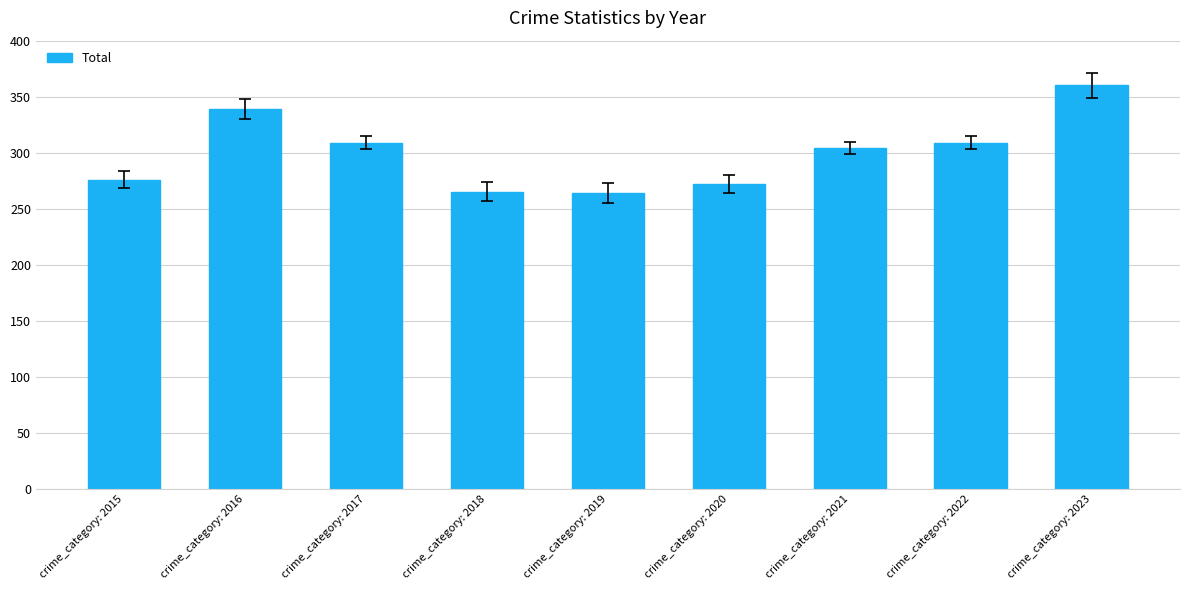

What is the value of the 9th bar from the left?

360